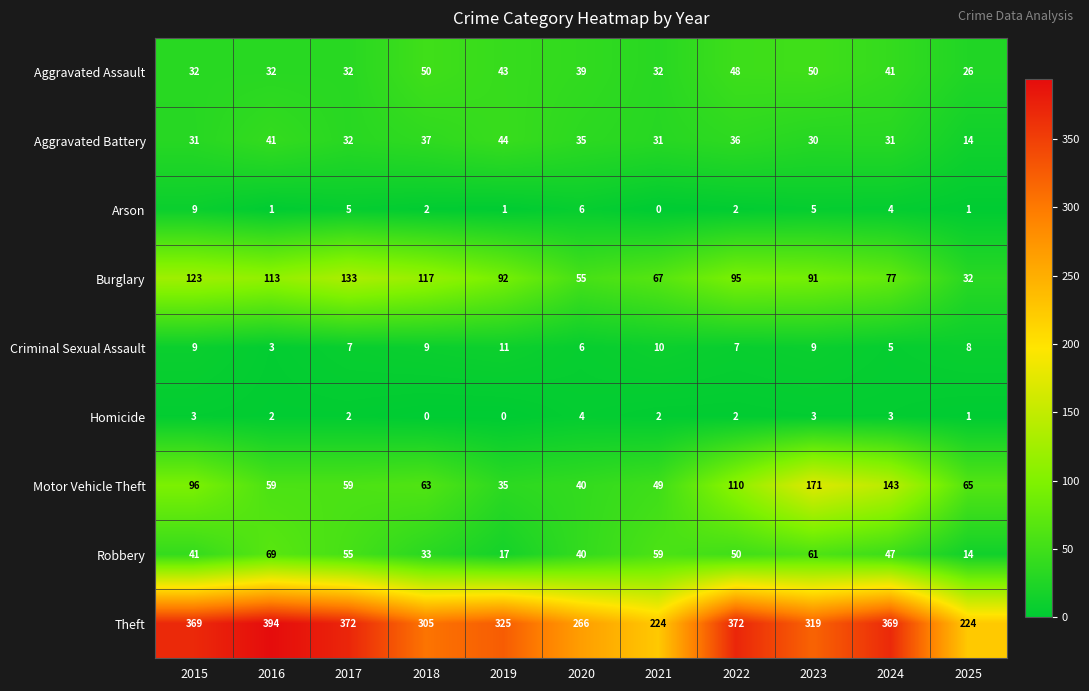

Rank the series by their maximum value, from highest to lowest.

Theft, Motor Vehicle Theft, Burglary, Robbery, Aggravated Assault, Aggravated Battery, Criminal Sexual Assault, Arson, Homicide